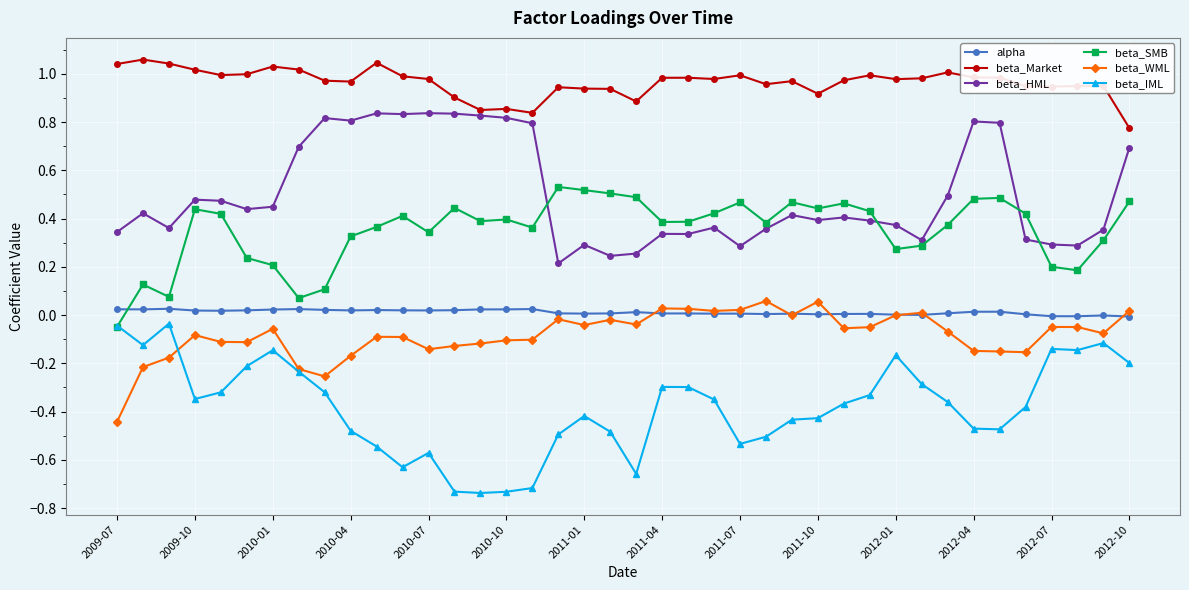

Which series has the largest total across all categories?

beta_Market